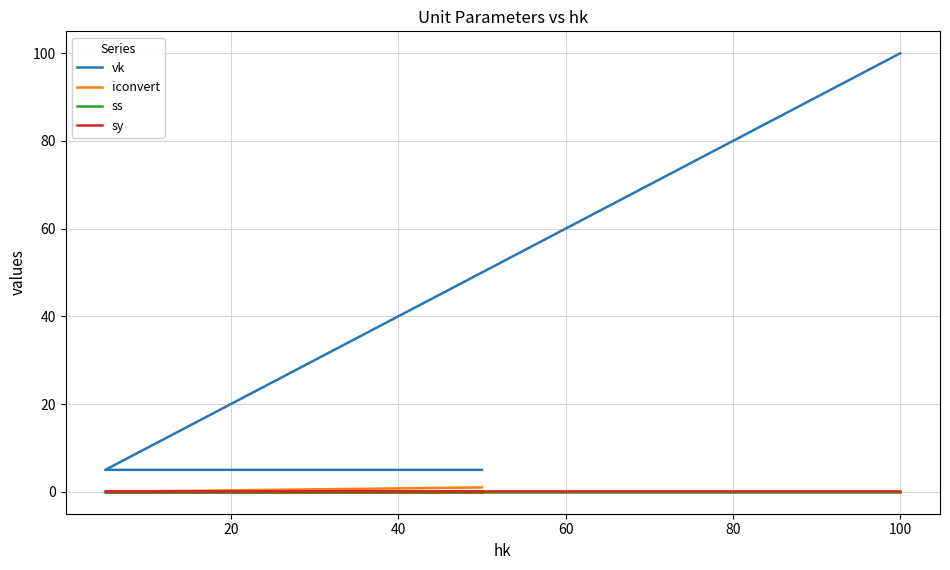

True or false: vk and ss cross at least once.

False